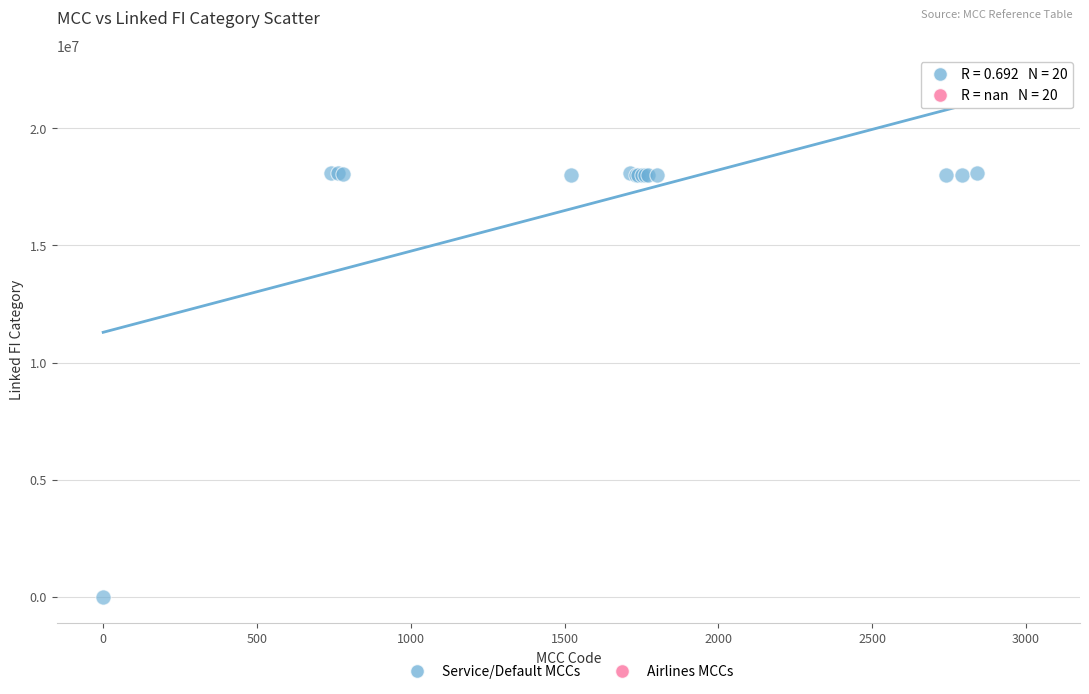

What are all the series names shown in the legend?

Service/Default MCCs, Airlines MCCs